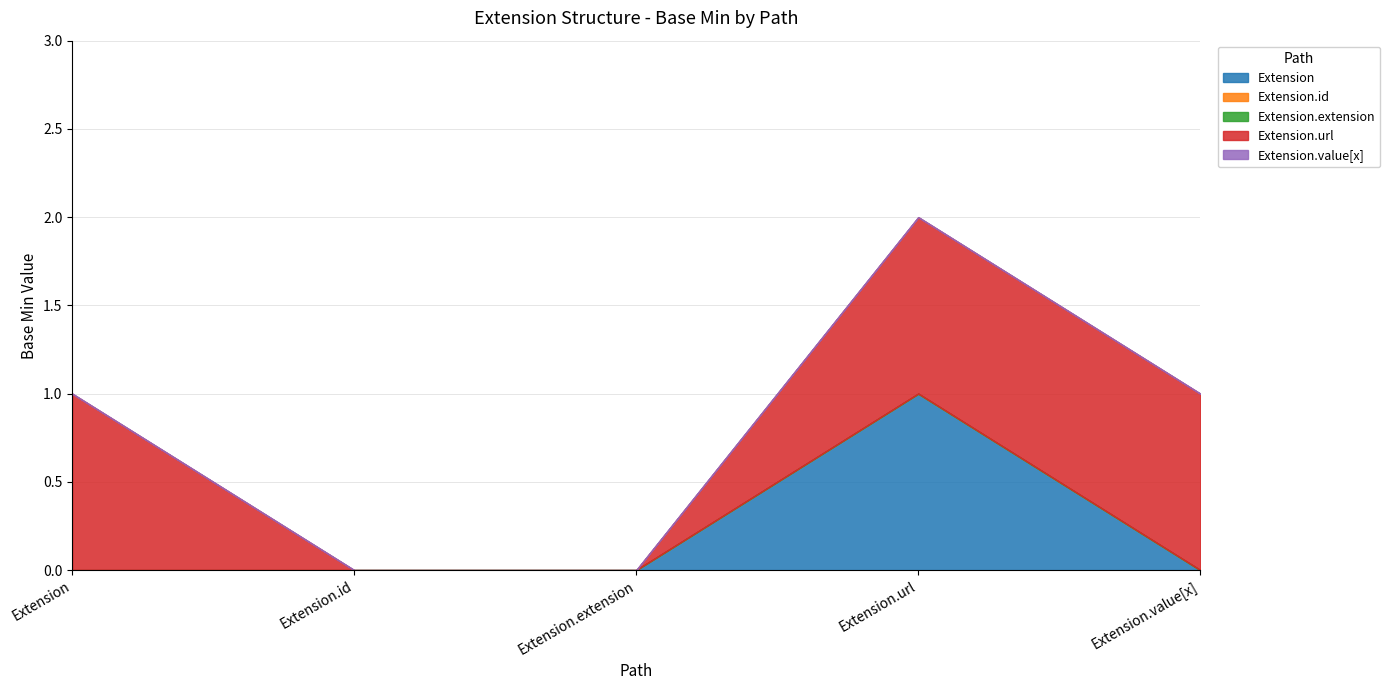

Reading left to right, extract all data points from this chart.

Extension: Extension=0	Extension.id=0	Extension.extension=0	Extension.url=1	Extension.value[x]=0
Extension.id: Extension=0	Extension.id=0	Extension.extension=0	Extension.url=0	Extension.value[x]=0
Extension.extension: Extension=0	Extension.id=0	Extension.extension=0	Extension.url=0	Extension.value[x]=0
Extension.url: Extension=1	Extension.id=0	Extension.extension=0	Extension.url=1	Extension.value[x]=1
Extension.value[x]: Extension=0	Extension.id=0	Extension.extension=0	Extension.url=0	Extension.value[x]=0